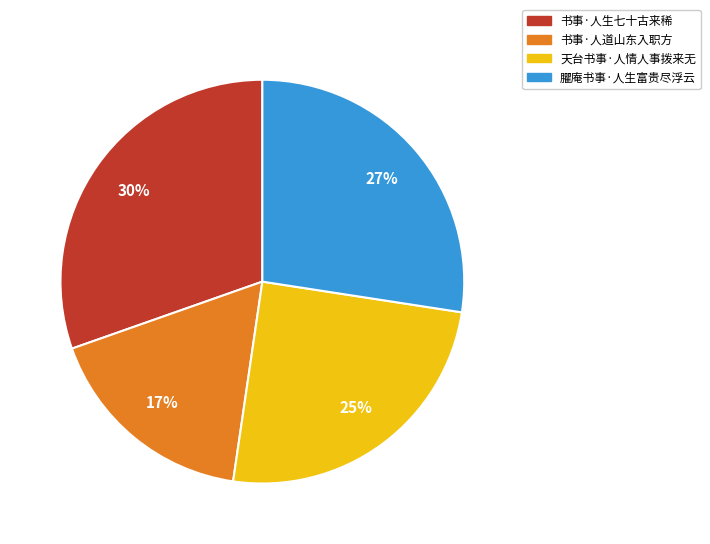

Do 书事·人道山东入职方 and 书事·人生七十古来稀 together represent more than half of the pie?

No